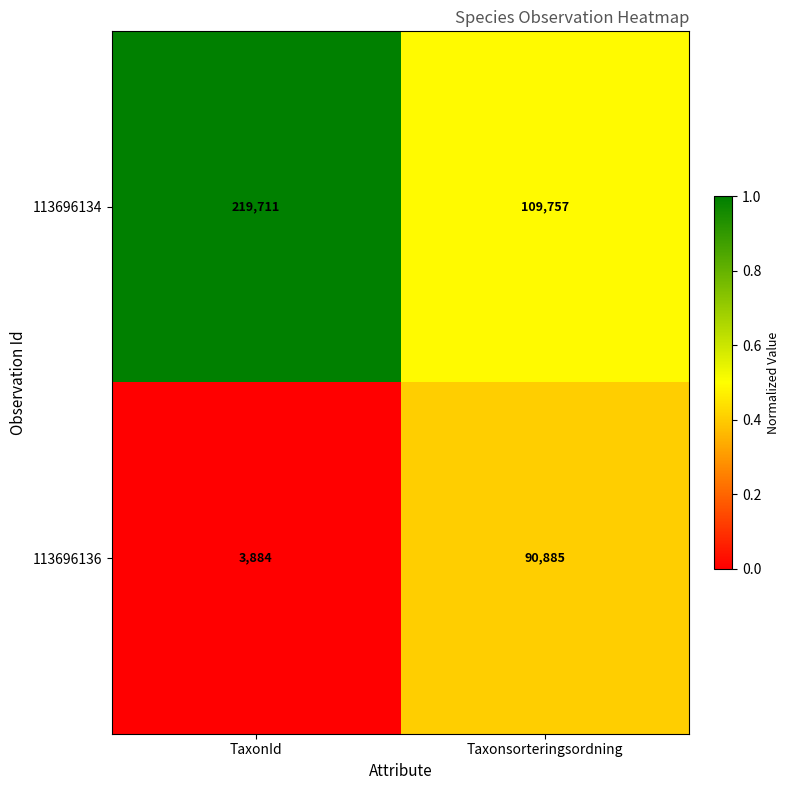

Which series has the largest total across all categories?

113696134